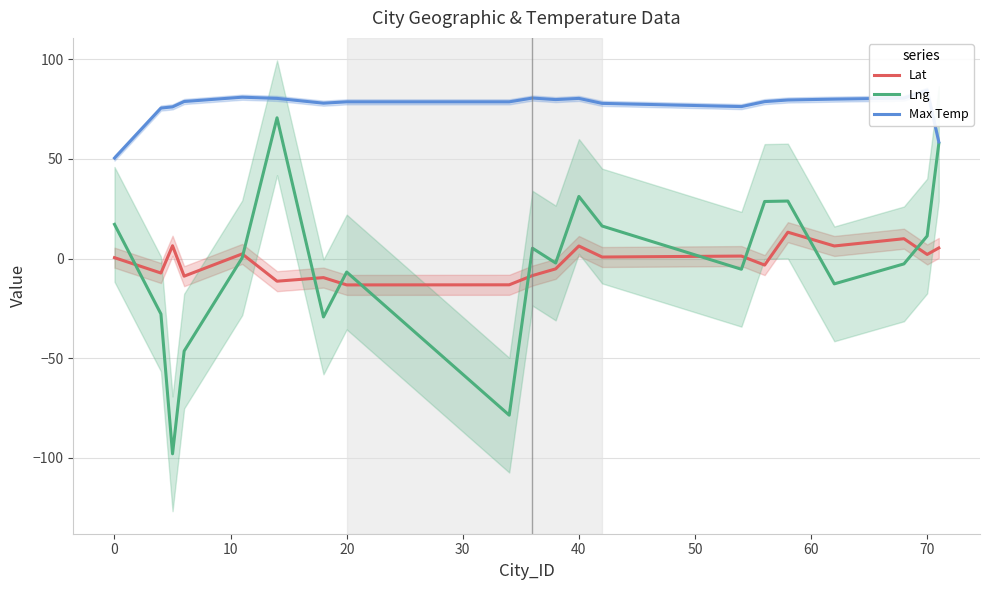

True or false: Lng has a value of -50.5 at 50.

False